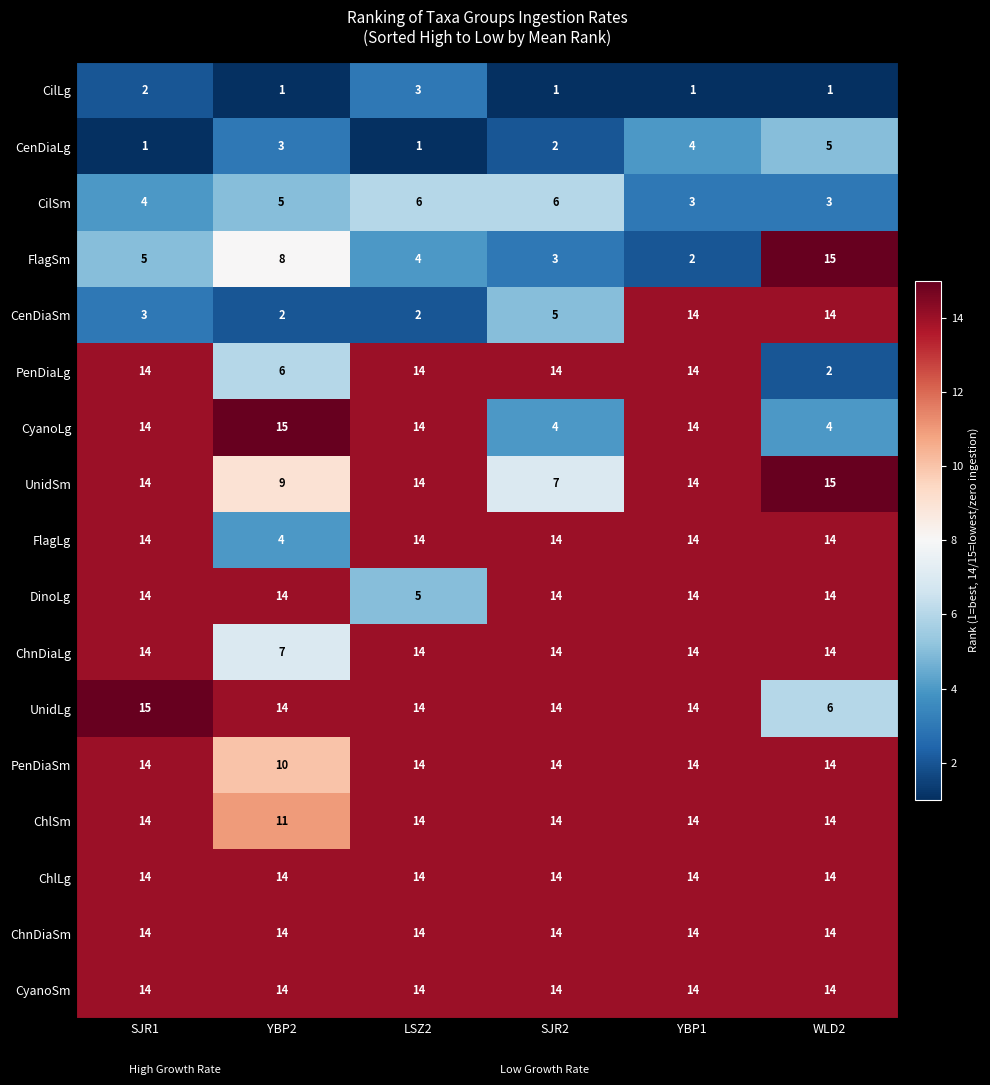

Between LSZ2 and SJR2, which series saw the biggest shift?

CyanoLg